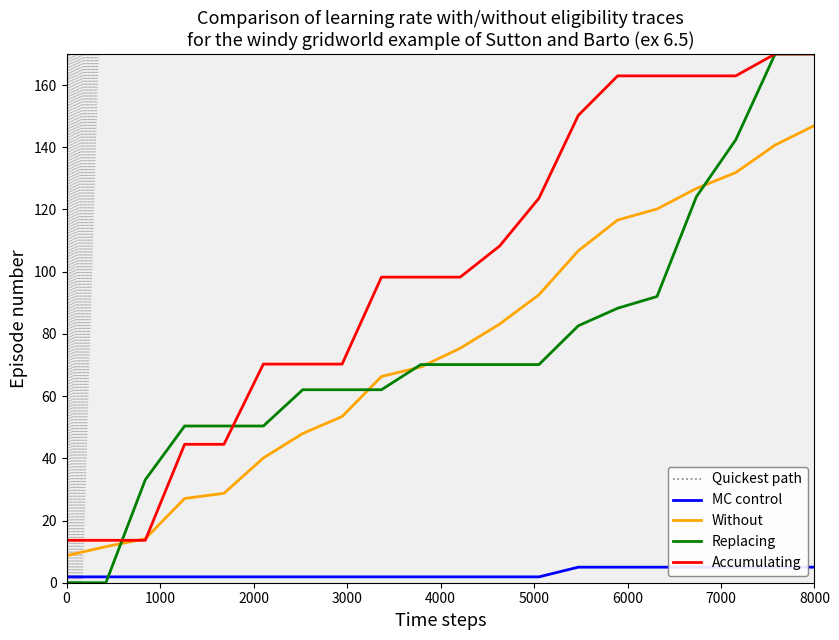

True or false: Accumulating and MC control intersect in this chart.

False